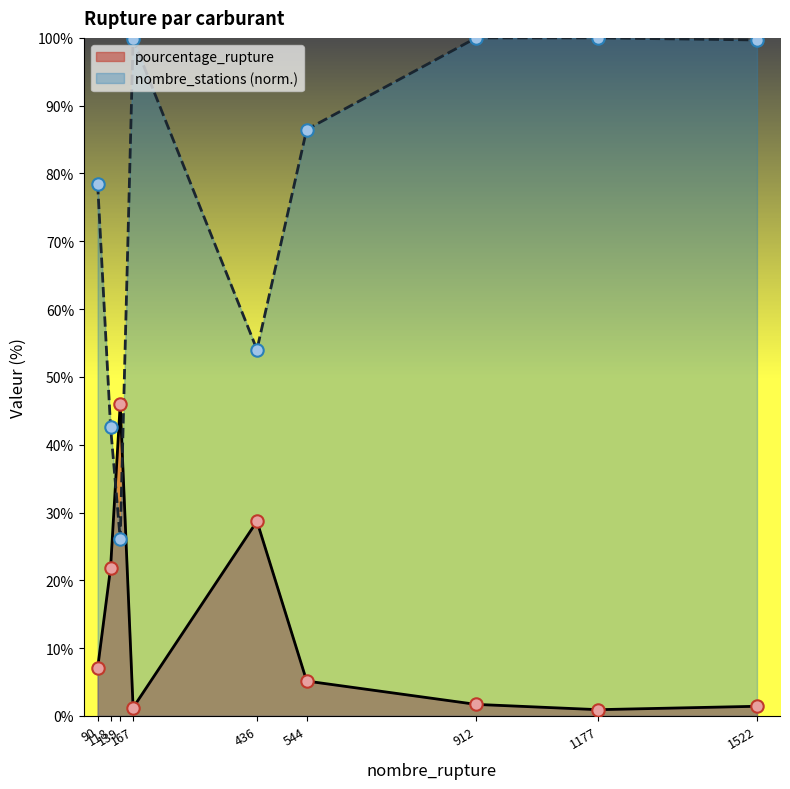

Which series reaches the minimum Y coordinate?

pourcentage_rupture